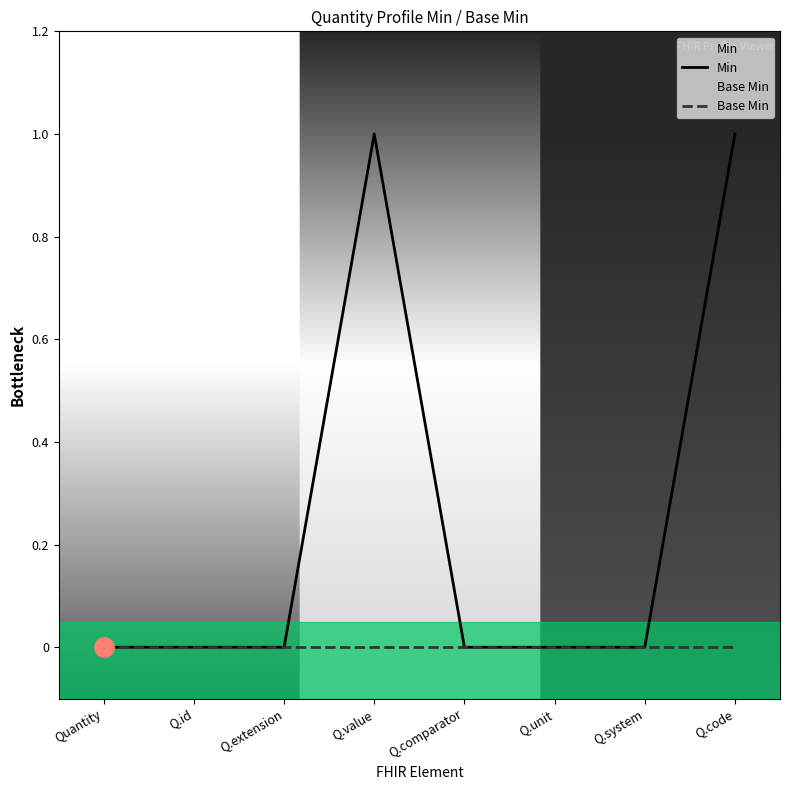

What is the sum of all Min values?

2